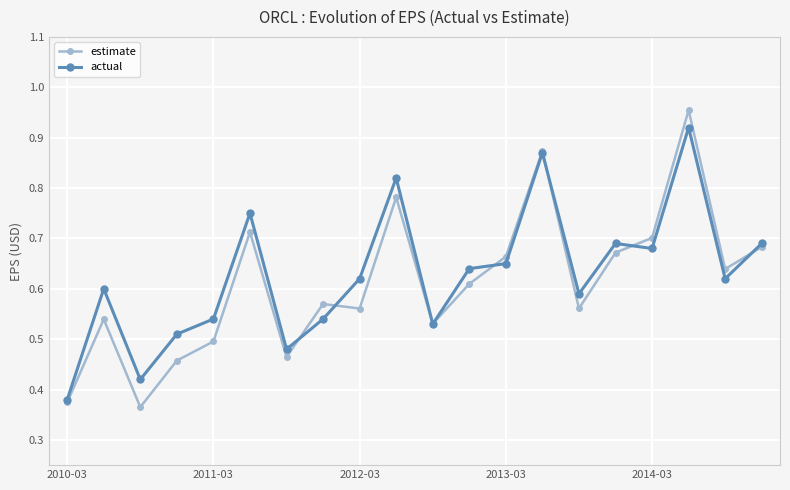

What is the sum of all estimate values?

12.2